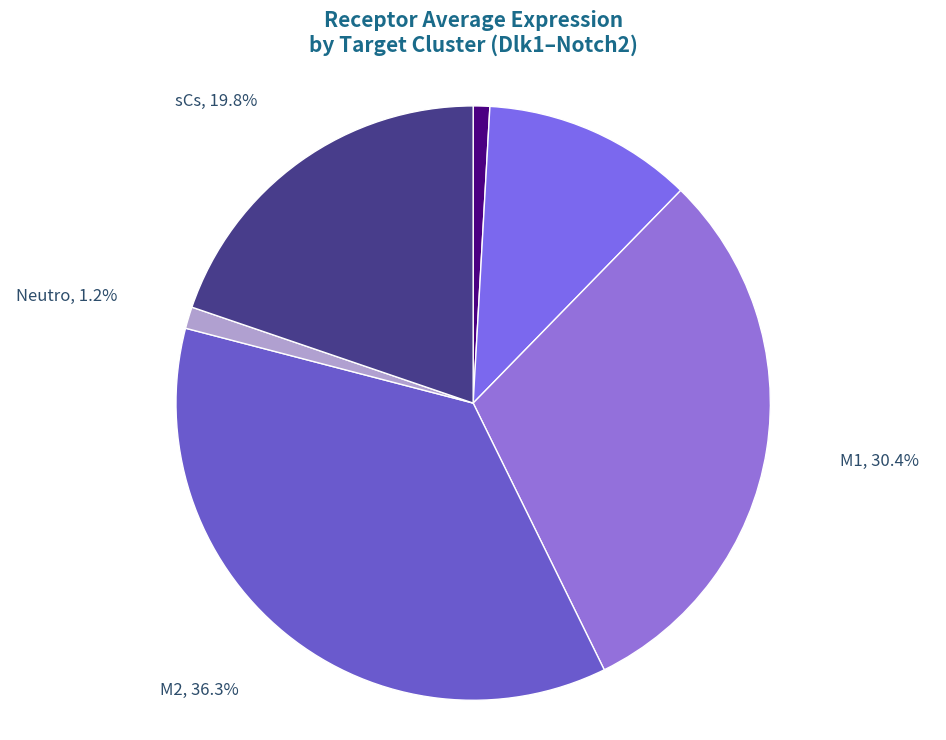

Between FAPs and ECs, which is larger?

FAPs